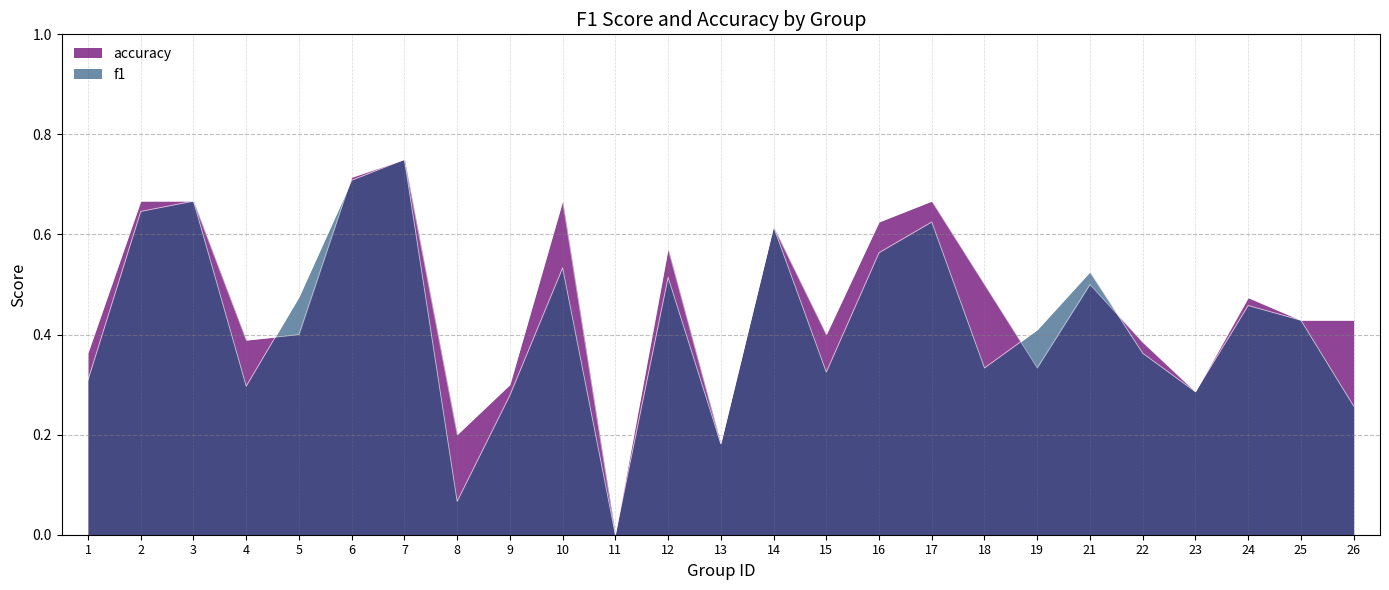

Where is the first local maximum for accuracy?

7